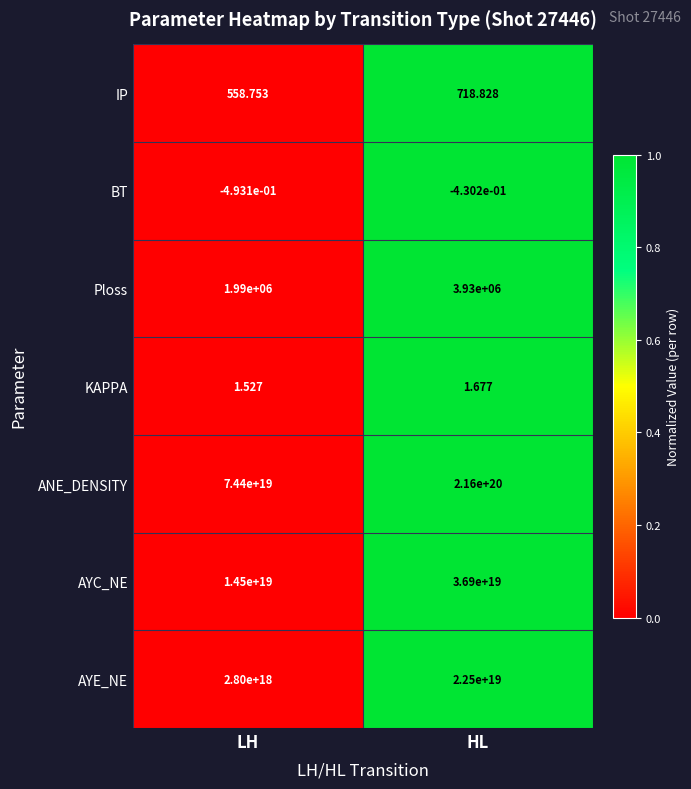

At which category does the chart reach its peak across all series?

HL